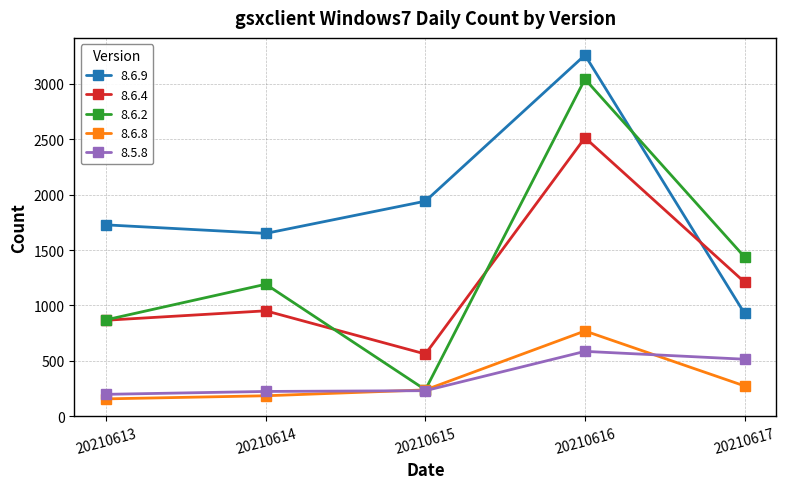

True or false: 8.6.4 and 8.6.8 cross at least once.

False